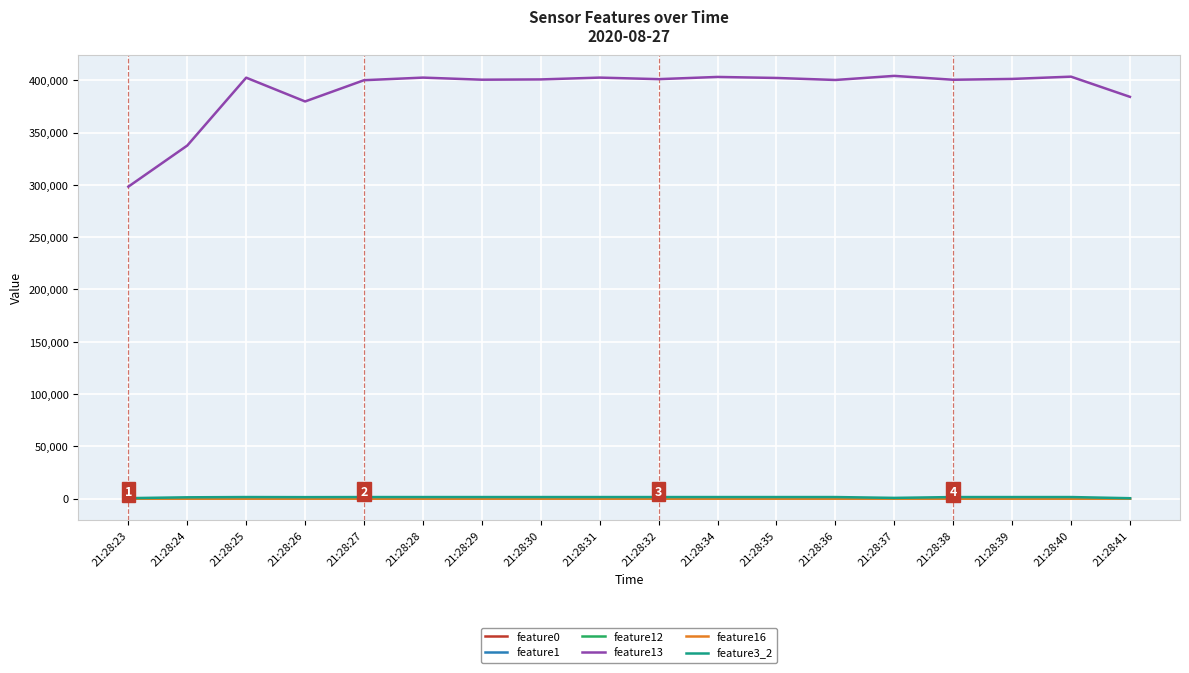

Where does the feature0 series first go above 305?

21:28:24